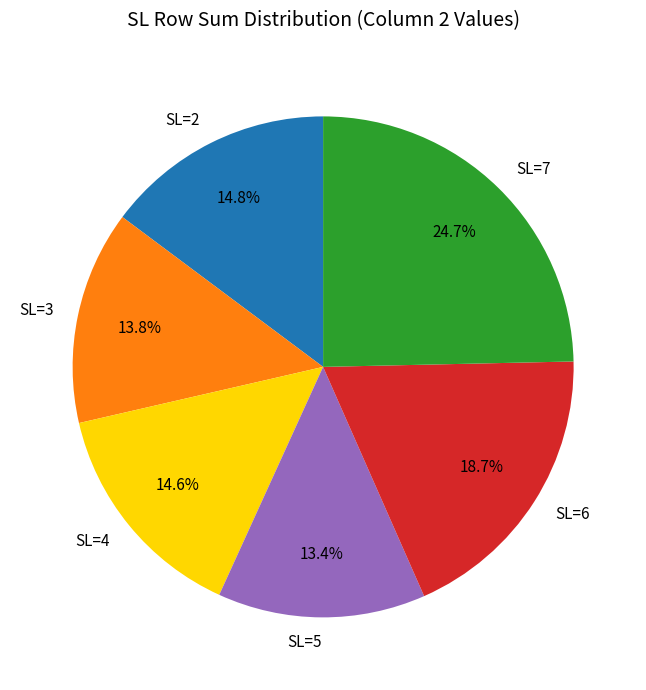

To the nearest percent, what portion does SL=4 represent?

15%